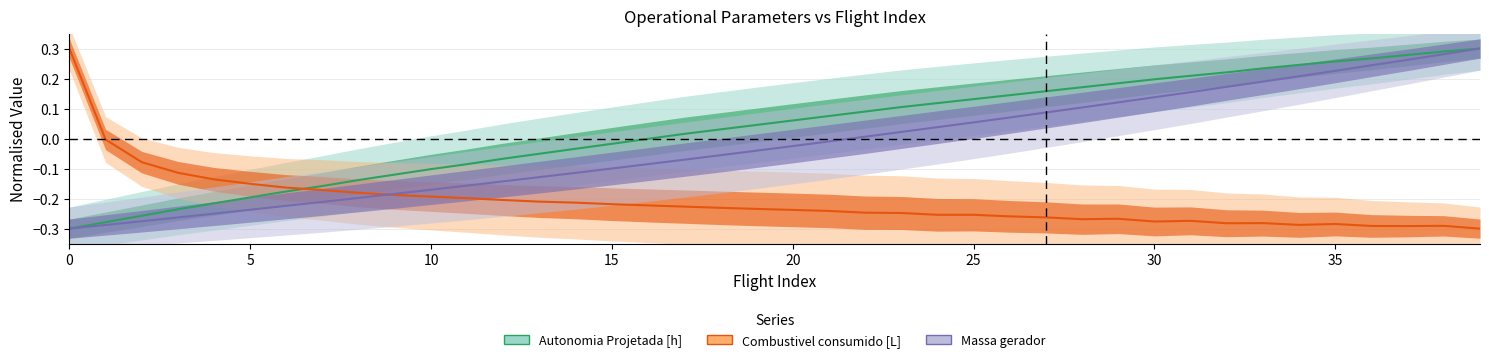

Which series has the largest range (max minus min)?

Autonomia Projetada [h]